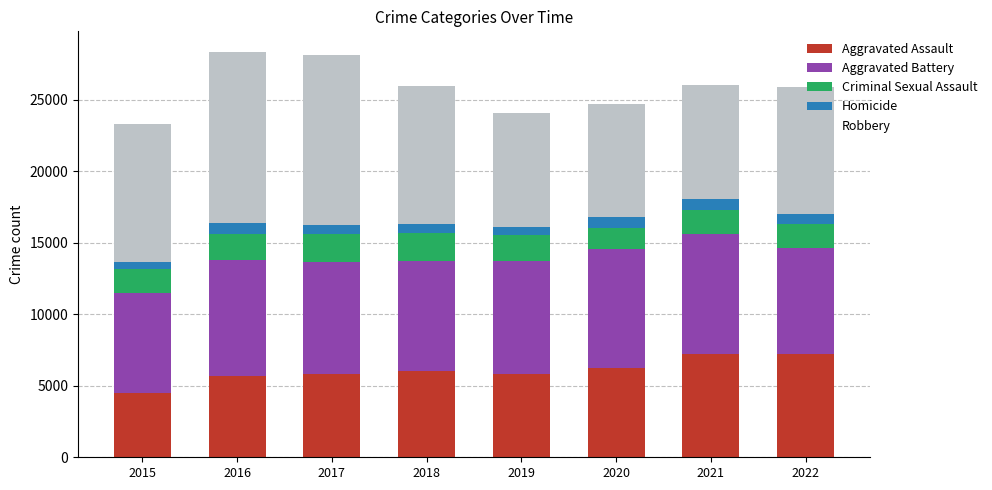

The Aggravated Assault series shows 7896 at 2016. True or false?

False